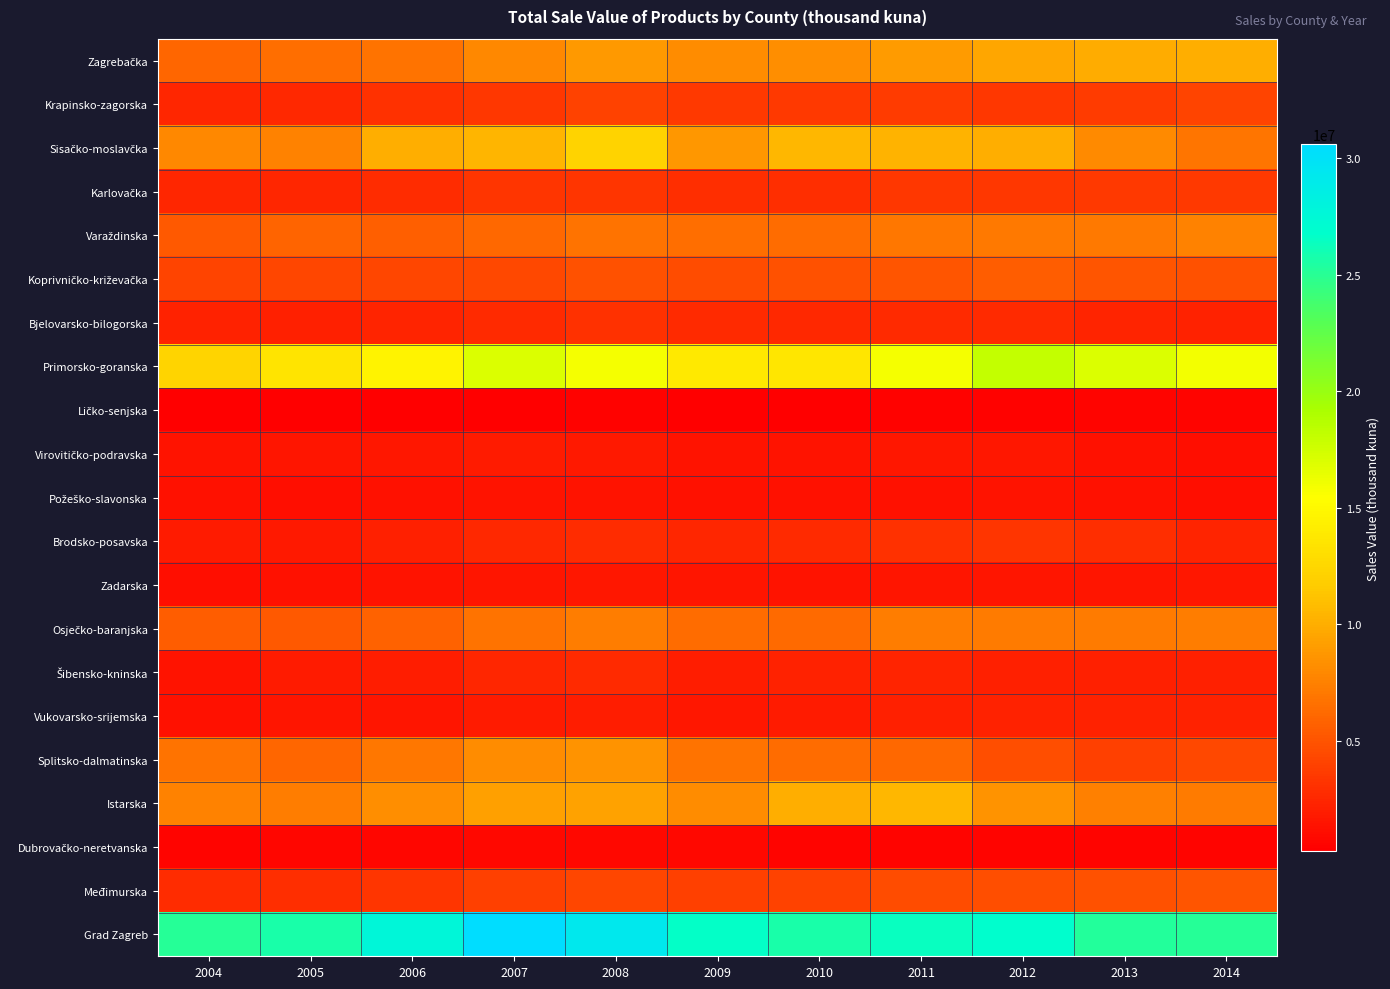

Which series has the widest spread of values?

Primorsko-goranska